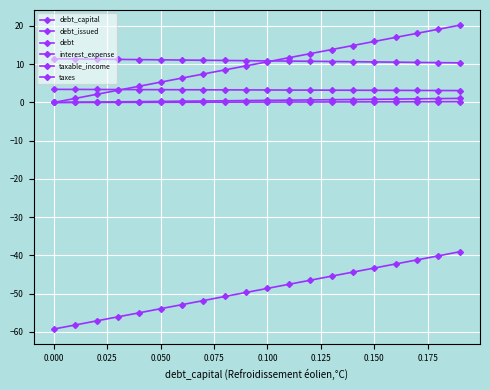

True or false: debt has more than 1 interior local peaks.

False